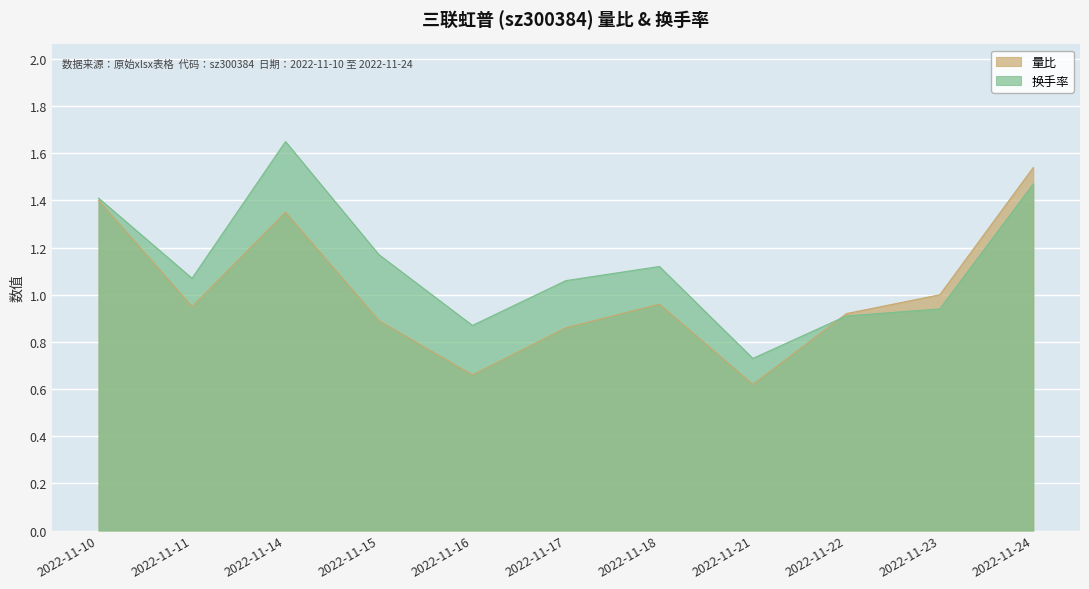

What are all the series names shown in the legend?

量比, 换手率